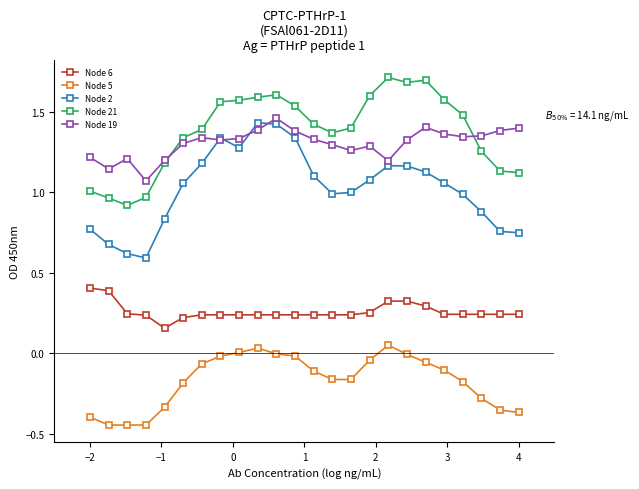

True or false: Node 19 and Node 21 intersect in this chart.

True